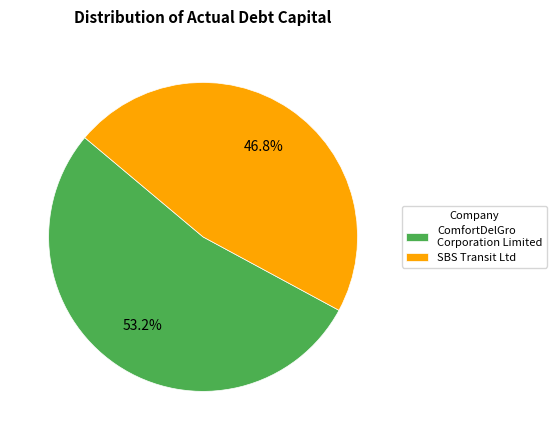

To the nearest percent, what is the combined percentage of SBS Transit Ltd and ComfortDelGro Corporation Limited?

100%